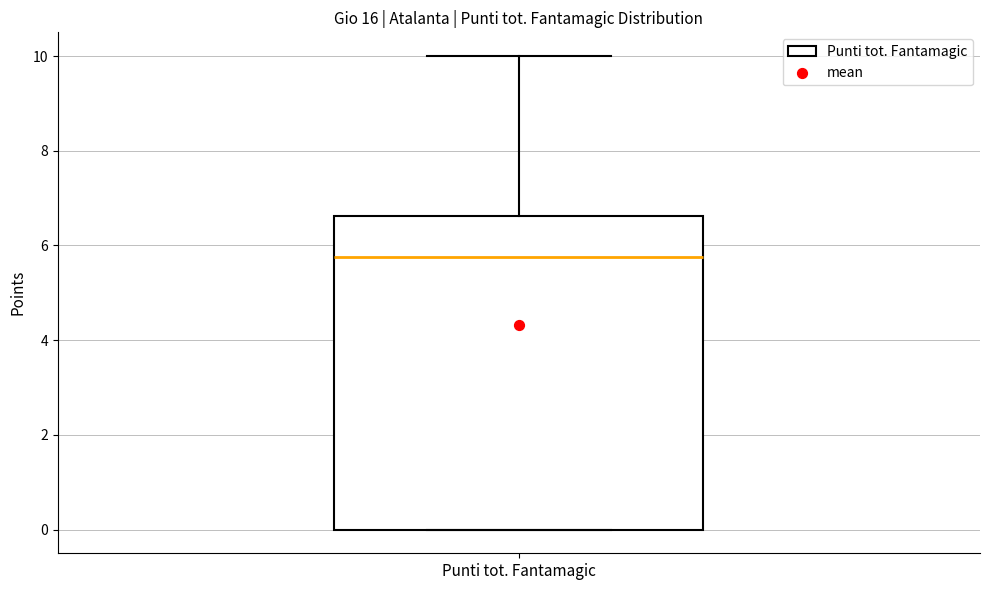

Read this box plot against the y-axis: the position of the median line, the range covered by the box, and the ends of both whiskers. The values are not printed on the chart, so give them approximately, as read against the axis.

median 5.8, box 0.0 to 6.6, whiskers 0.0 to 10.0